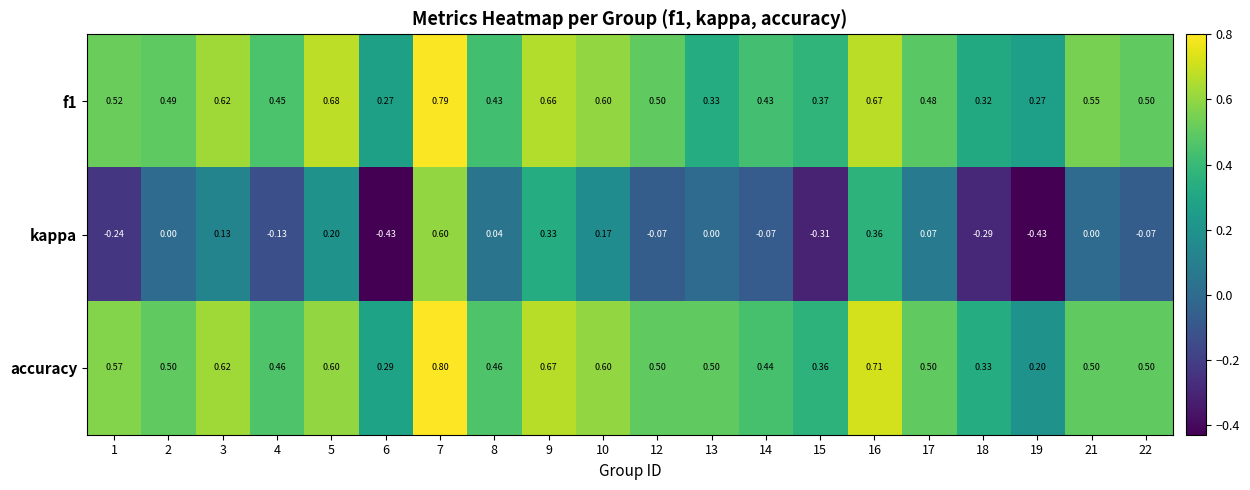

Is the value of kappa at 2 greater than the value of accuracy at 17?

No